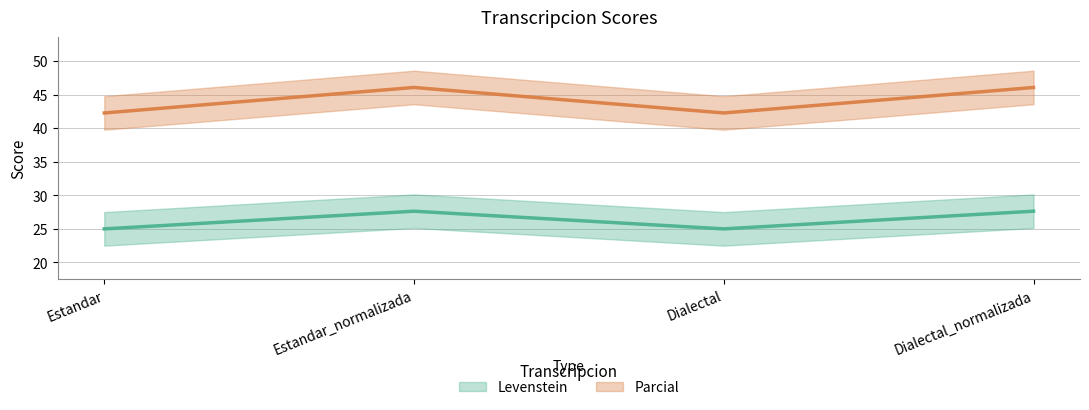

What is the sum of the Levenstein values at Dialectal and Estandar_normalizada?

52.6